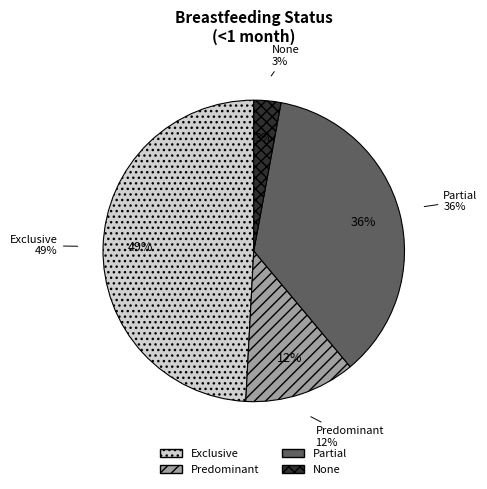

Does Exclusive represent more than half of the total?

No